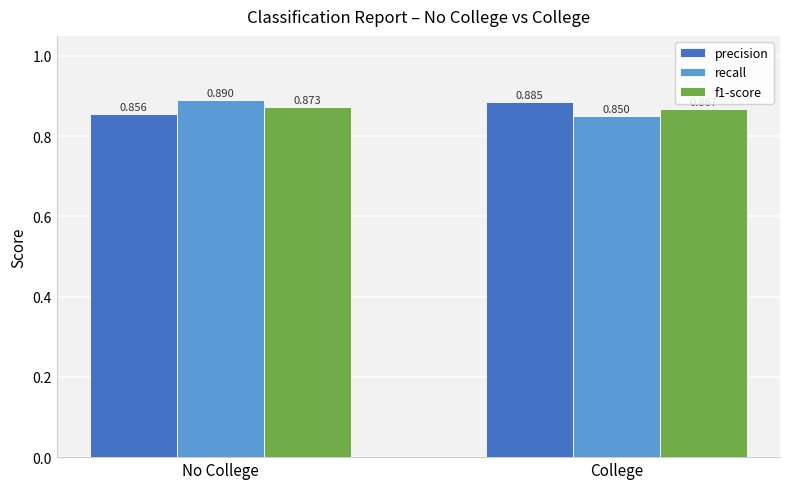

Which label corresponds to the smallest value in the chart?

College